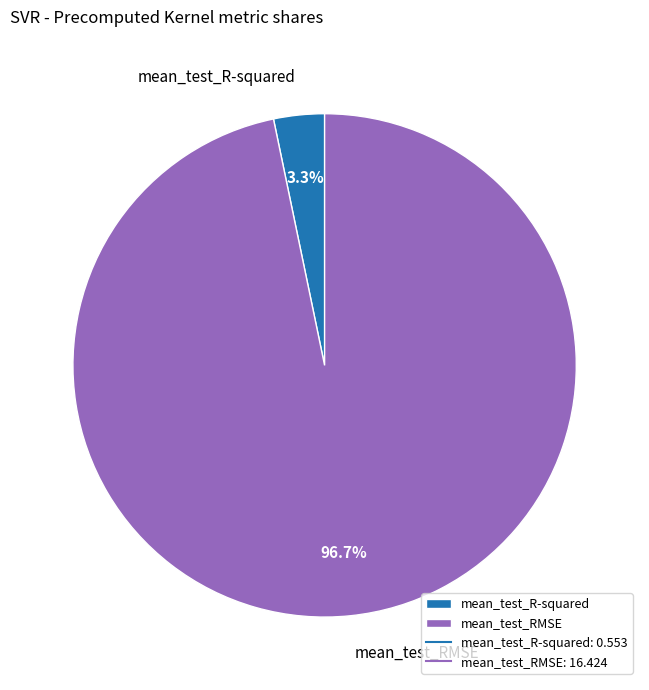

How much of the chart is everything except mean_test_RMSE?

3.3%